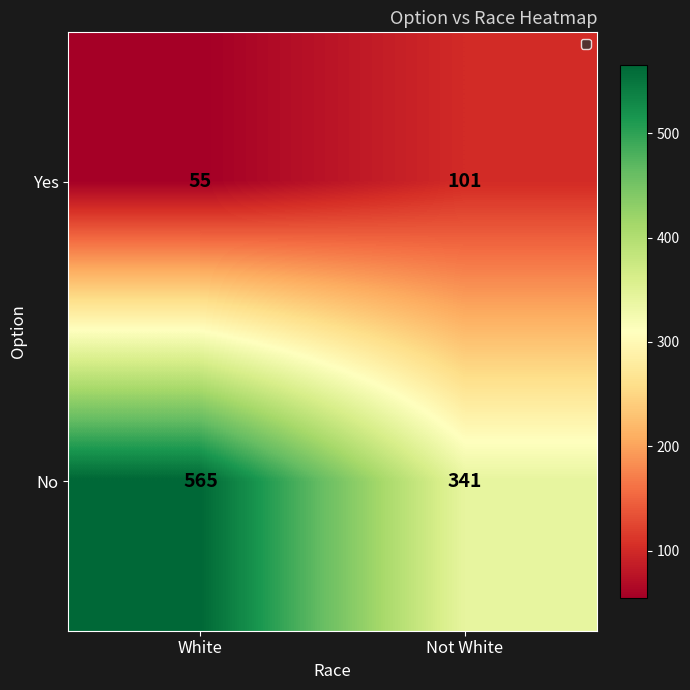

The value of Yes at White is 55. True or false?

True